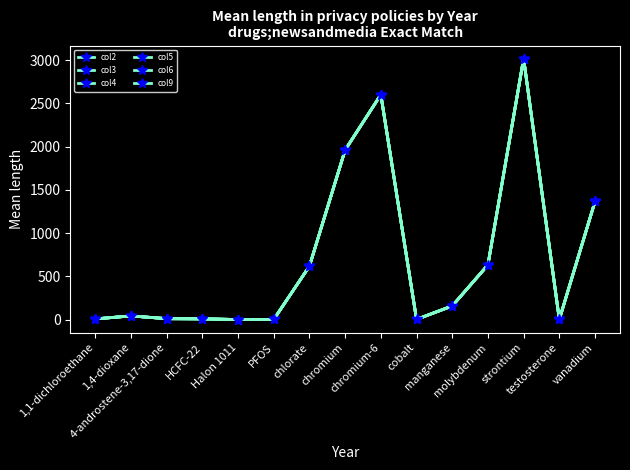

True or false: col4 and col2 intersect in this chart.

False